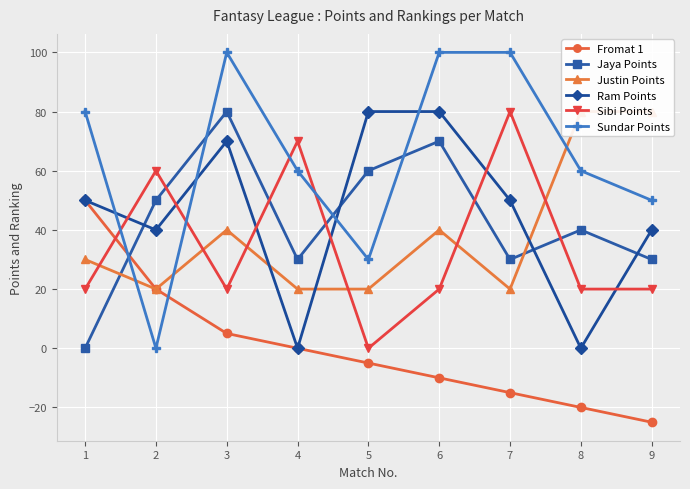

Reading left to right, extract all data points from this chart.

Fromat 1: 1=50	2=20	3=5	4=0	5=-5	6=-10	7=-15	8=-20	9=-25
Jaya Points: 1=0	2=50	3=80	4=30	5=60	6=70	7=30	8=40	9=30
Justin Points: 1=30	2=20	3=40	4=20	5=20	6=40	7=20	8=80	9=80
Ram Points: 1=50	2=40	3=70	4=0	5=80	6=80	7=50	8=0	9=40
Sibi Points: 1=20	2=60	3=20	4=70	5=0	6=20	7=80	8=20	9=20
Sundar Points: 1=80	2=0	3=100	4=60	5=30	6=100	7=100	8=60	9=50